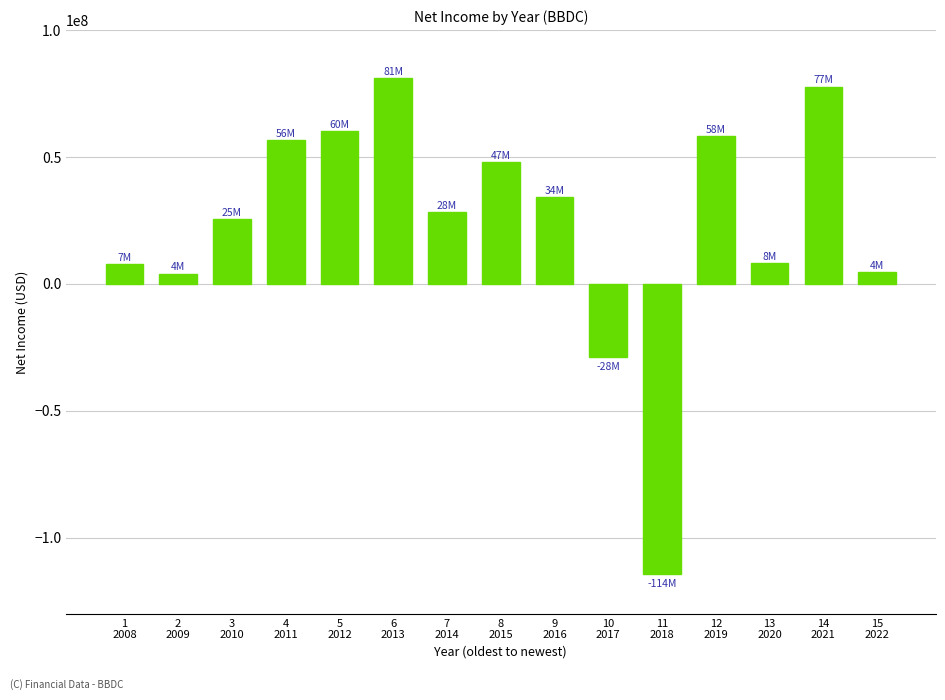

Is it true that the value at 12
2019 is 23427053?

False